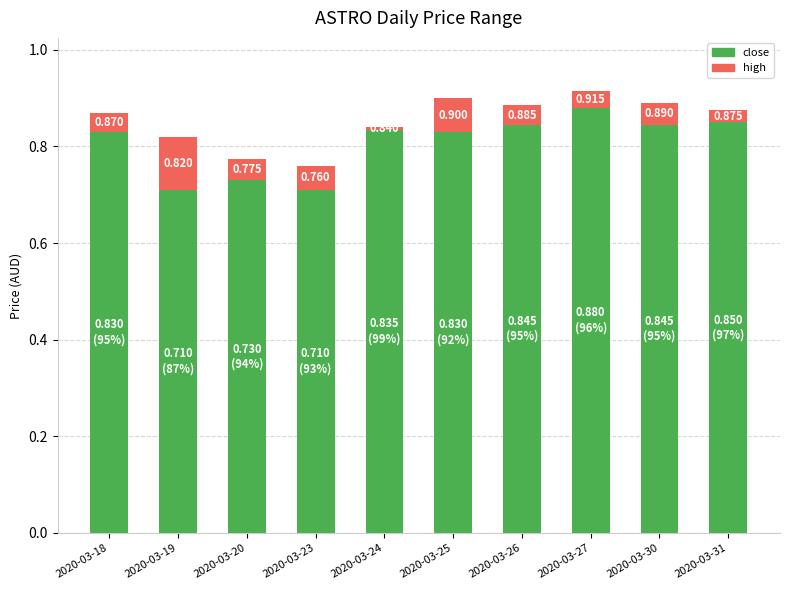

What are all the series names shown in the legend?

close, high